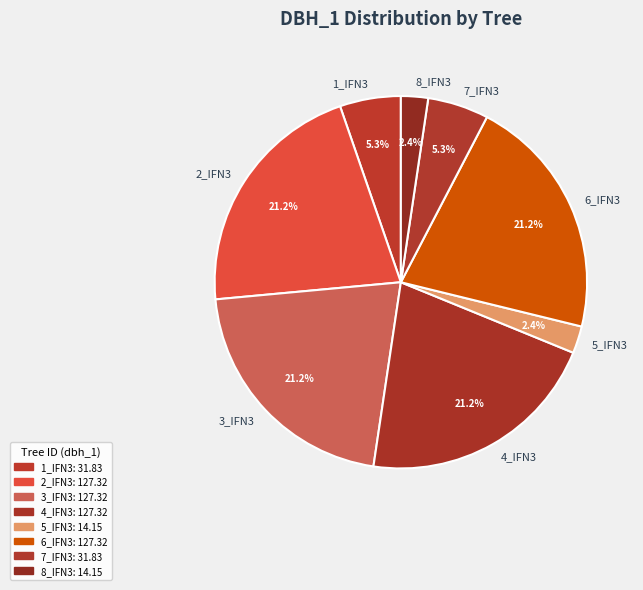

Between 2_IFN3 and 7_IFN3, which is larger?

2_IFN3